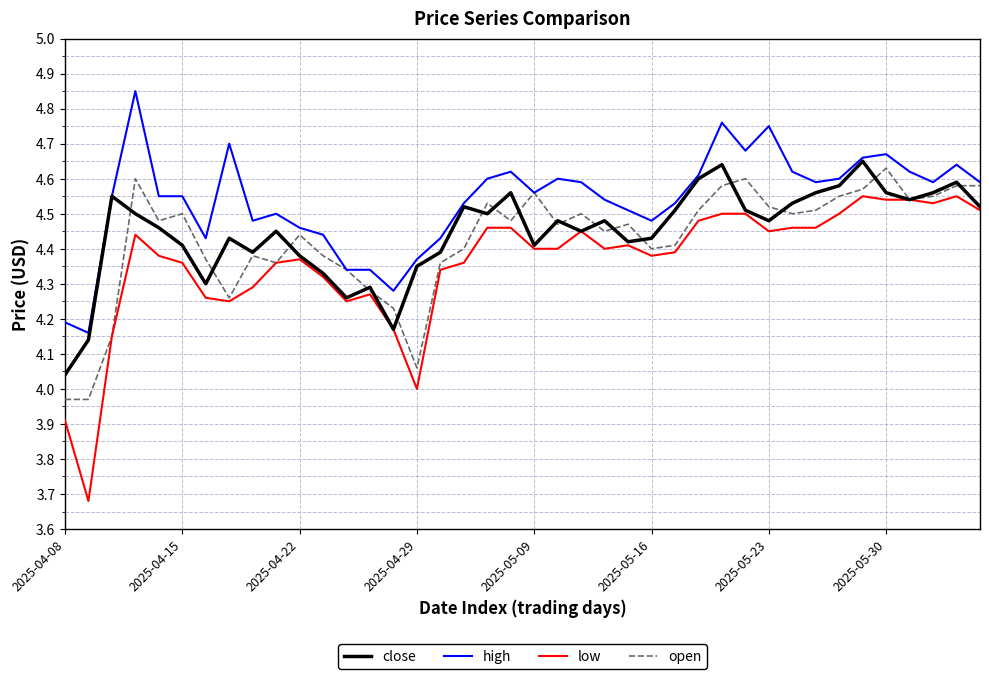

True or false: low and high intersect in this chart.

False